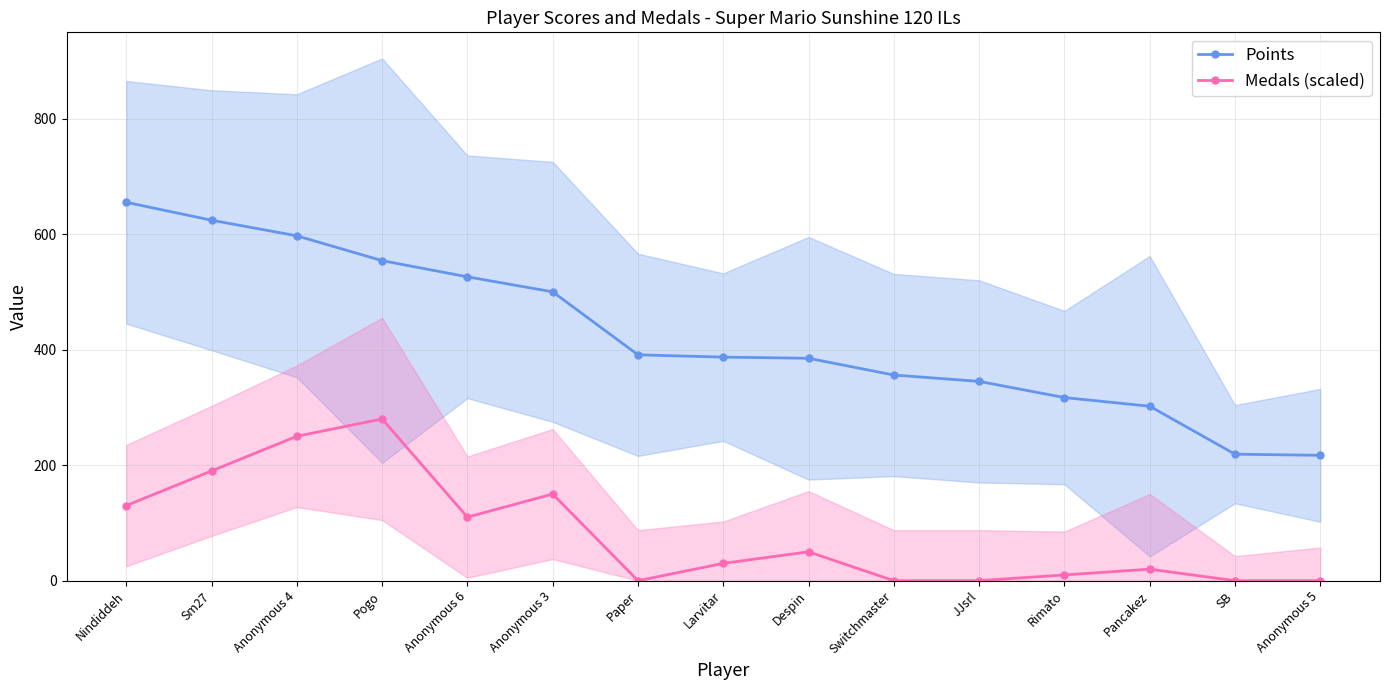

True or false: Points and Medals (scaled) intersect in this chart.

False